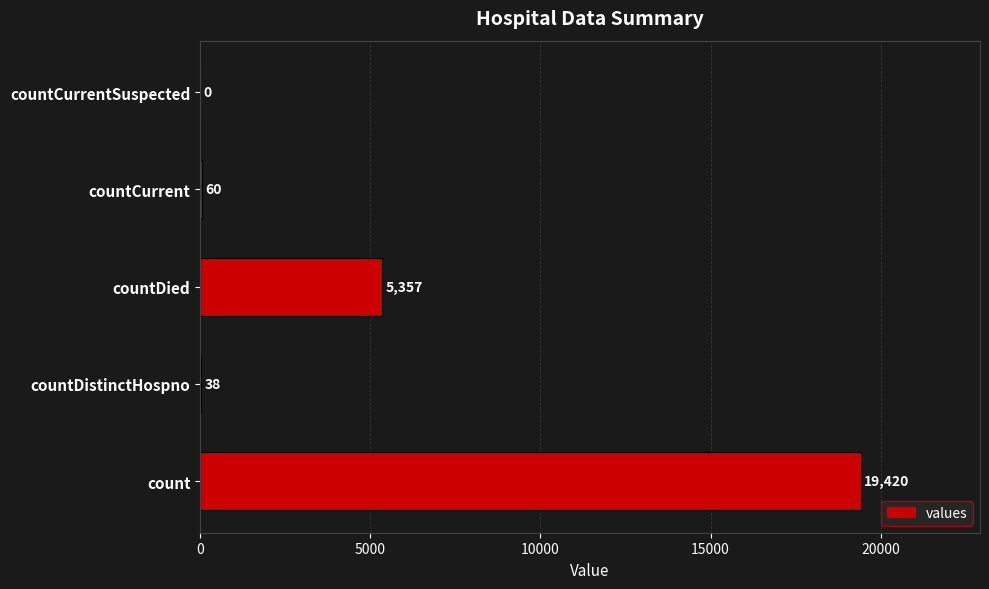

The value at countDied is 5357. True or false?

True